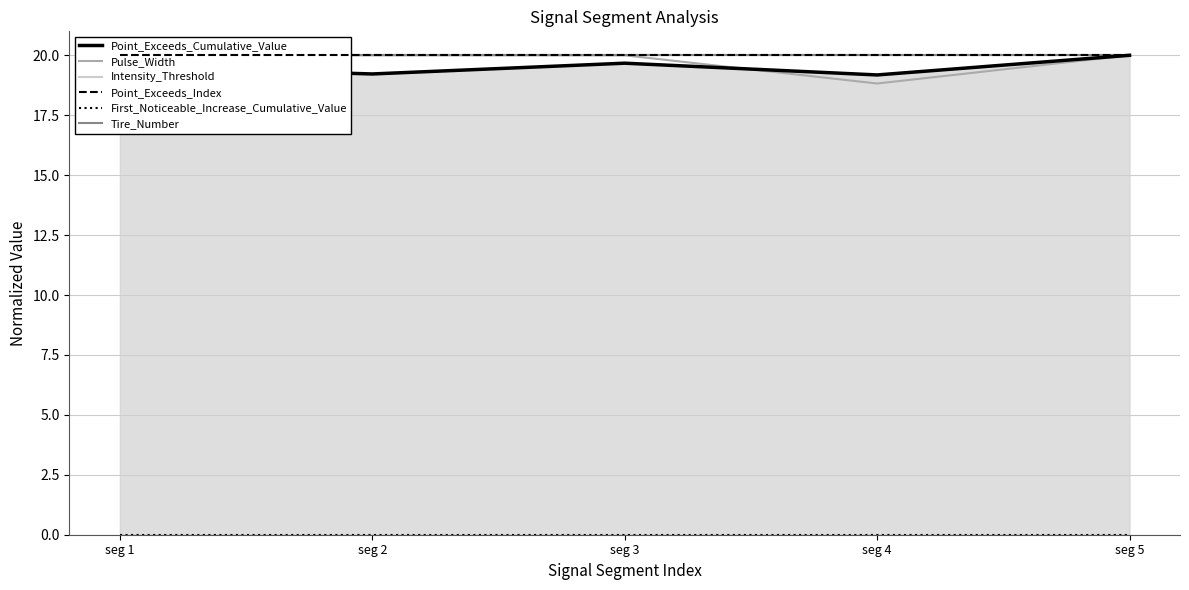

True or false: Tire_Number has more than 0 interior local peaks.

False